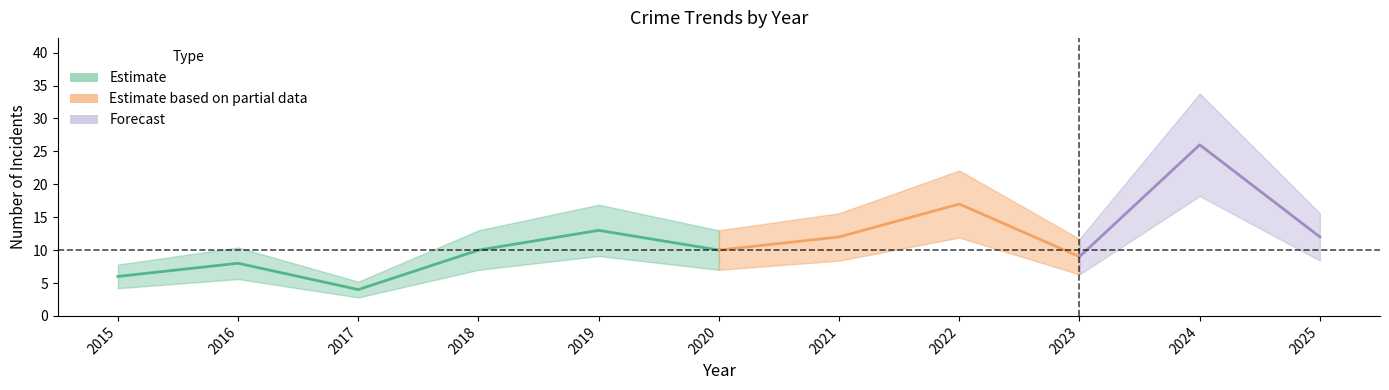

The value of Aggravated Assault at 2019 is 2. True or false?

False